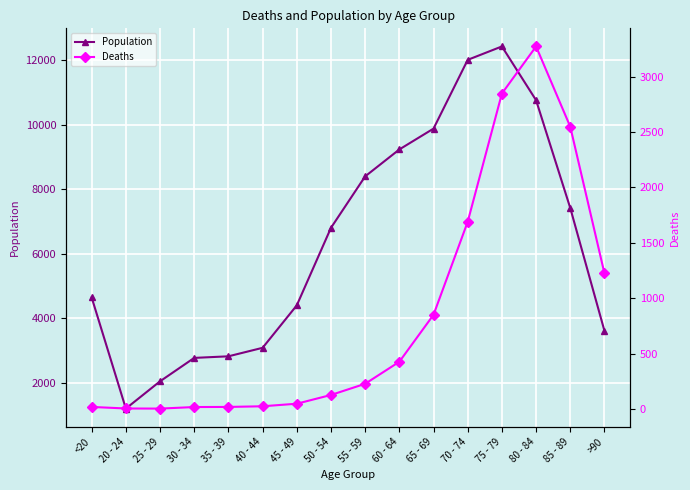

What is the minimum value for Population?

1191